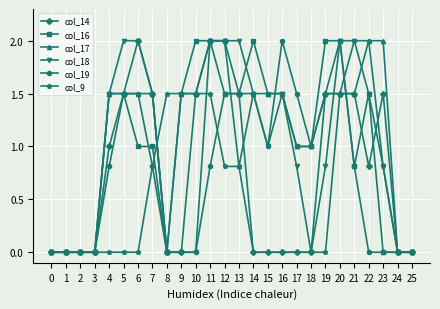

How many lines are shown in the chart?

6